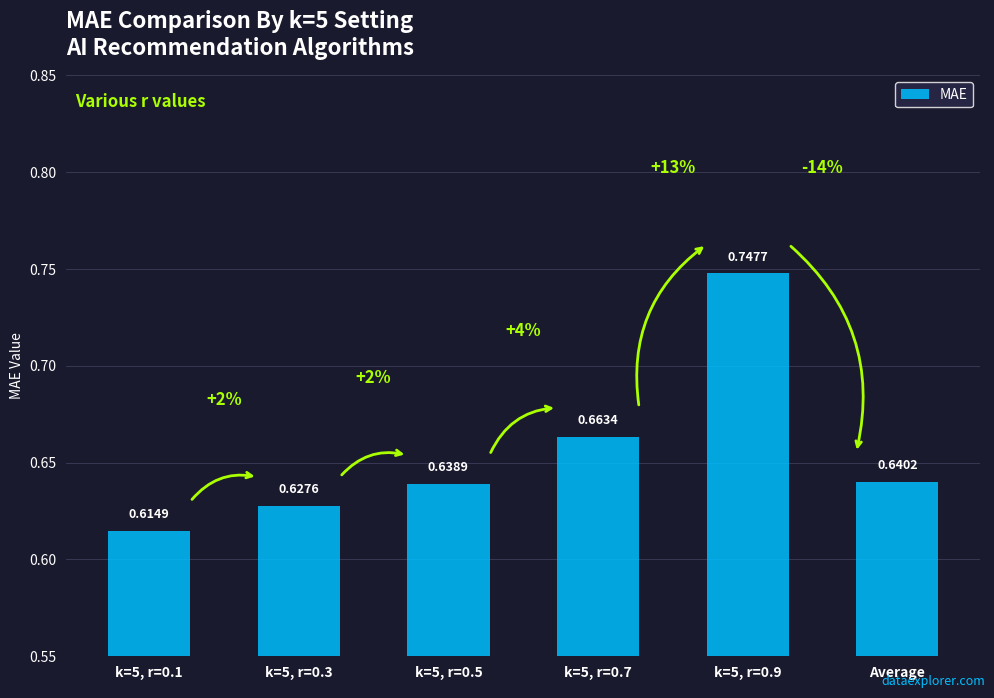

What is the label of the 3rd bar from the right?

k=5, r=0.7